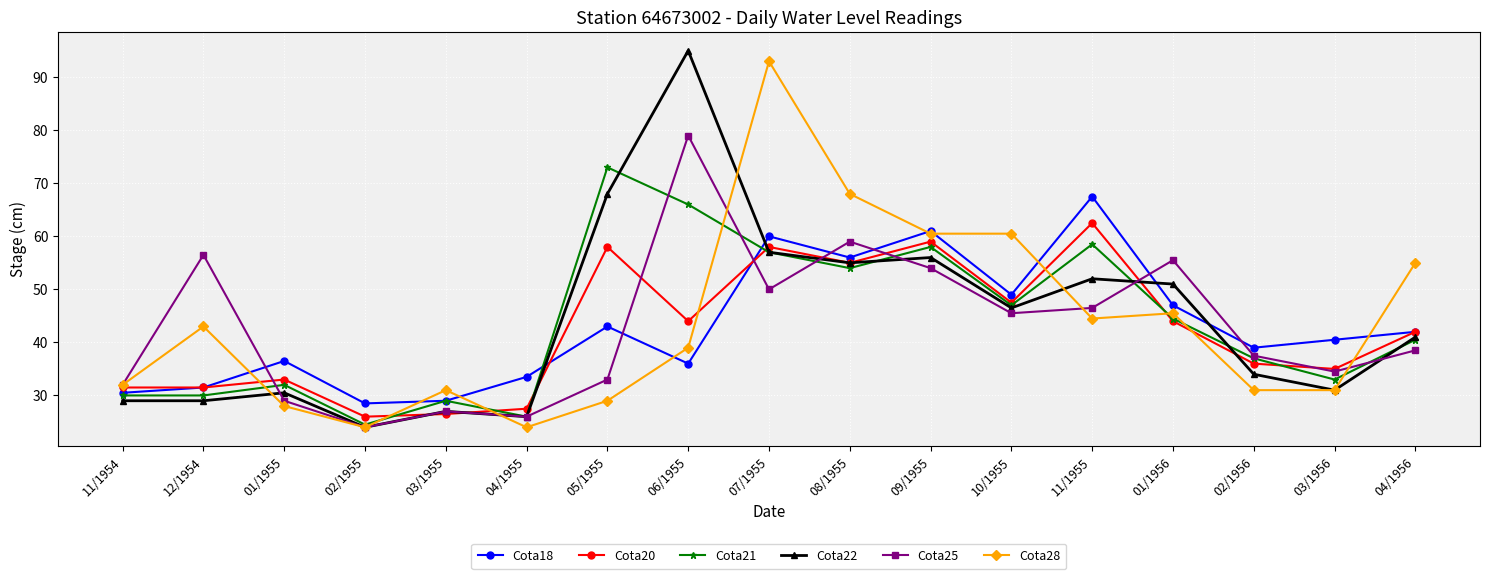

True or false: Cota22 and Cota18 cross at least once.

True